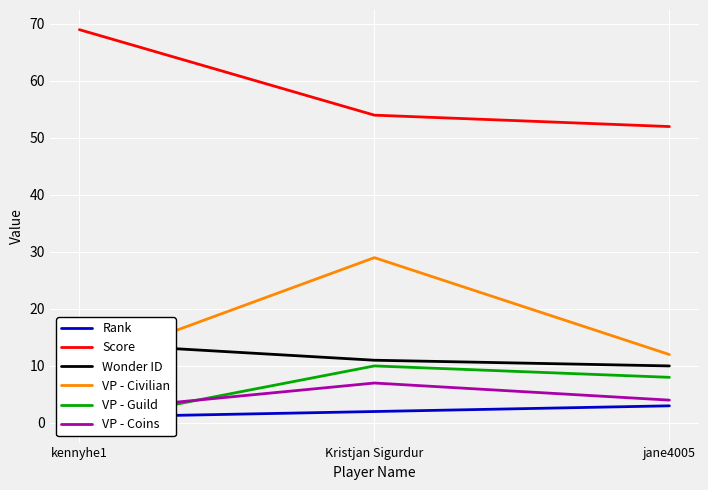

Reading left to right, what are all the values shown in this chart?

Rank: 1	2	3
Score: 69	54	52
Wonder ID: 14	11	10
VP - Civilian: 10	29	12
VP - Guild: 0	10	8
VP - Coins: 2	7	4